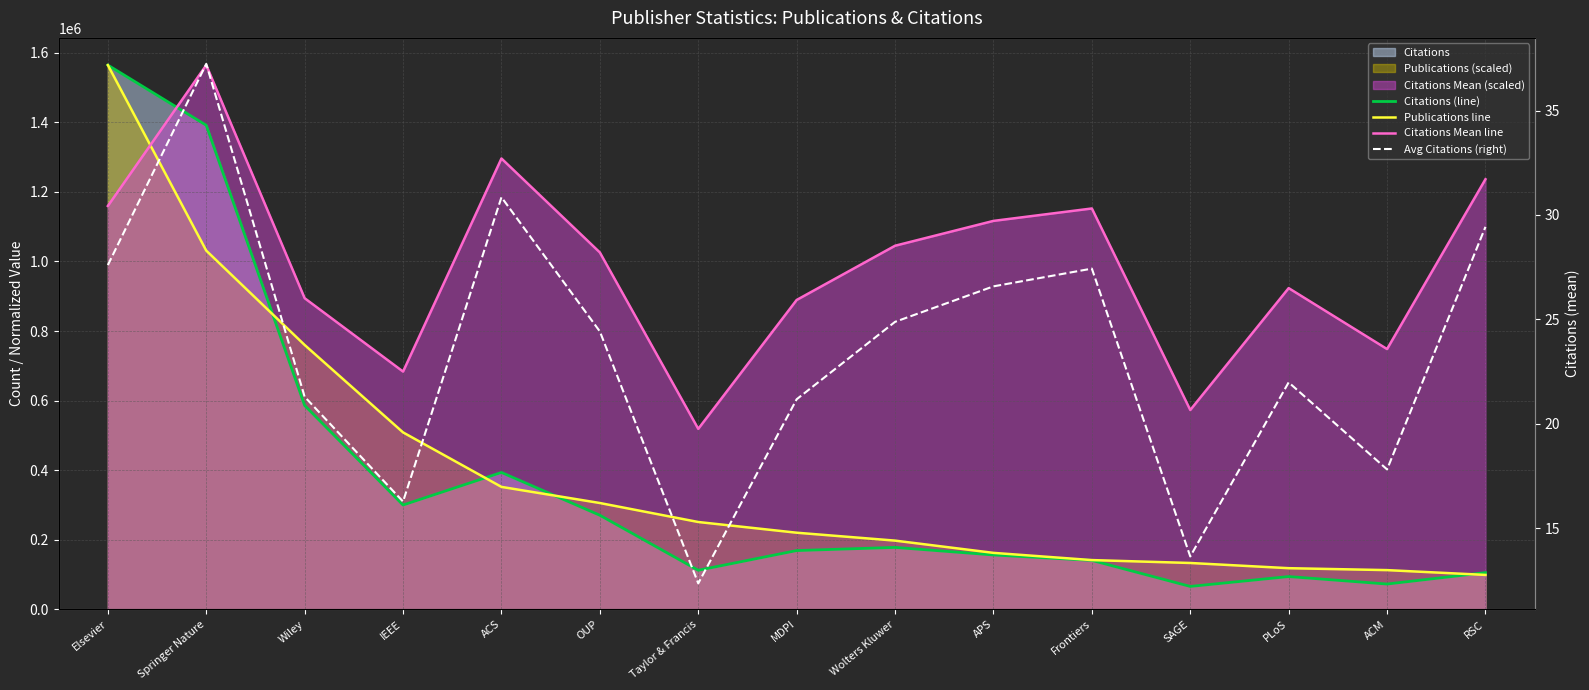

Between which two adjacent categories do Citations Mean line and Publications line first intersect?

Elsevier and Springer Nature